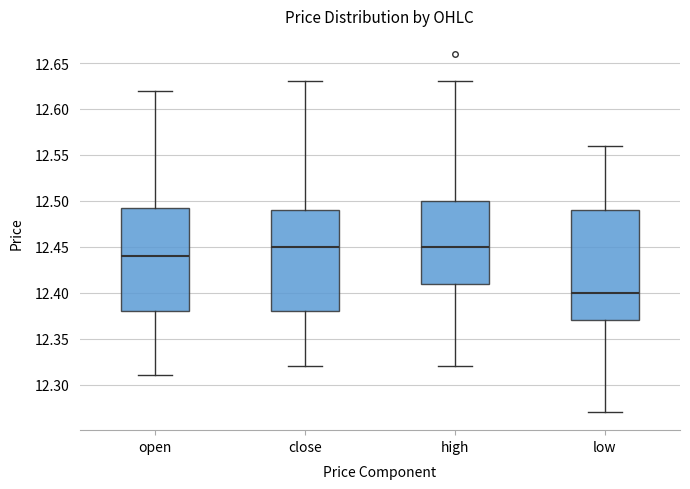

Reading left to right, read every box against the y-axis: the position of its median line, the range the box covers, and the ends of its whiskers. The values are not printed on the chart, so give them approximately, as read against the axis.

open: median 12.440, box 12.380 to 12.495, whiskers 12.310 to 12.620
close: median 12.450, box 12.380 to 12.490, whiskers 12.320 to 12.630
high: median 12.450, box 12.410 to 12.500, whiskers 12.320 to 12.630
low: median 12.400, box 12.370 to 12.490, whiskers 12.270 to 12.560